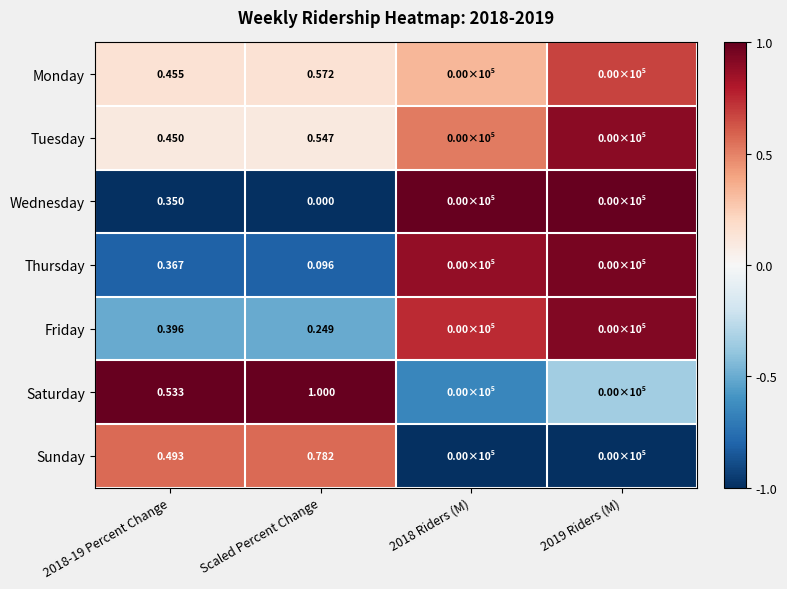

Is it true that Saturday equals -0.2 at 2018 Riders (M)?

False